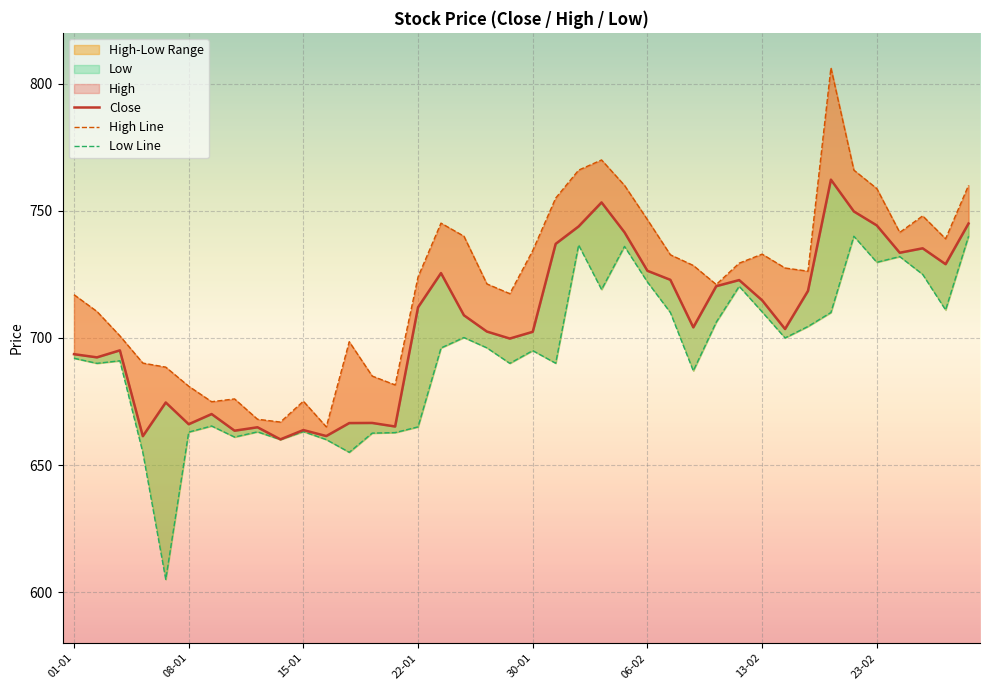

Which has a higher value, 19 or 14?

19